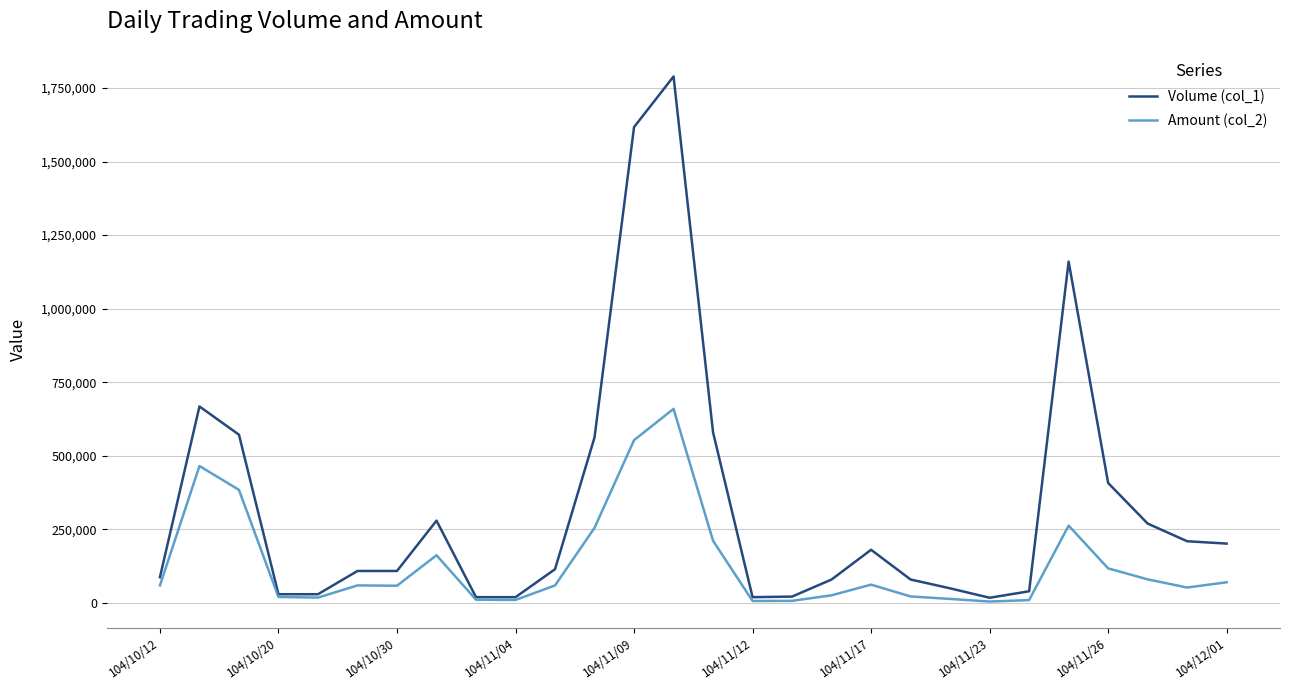

Which series has the largest total across all categories?

Volume (col_1)